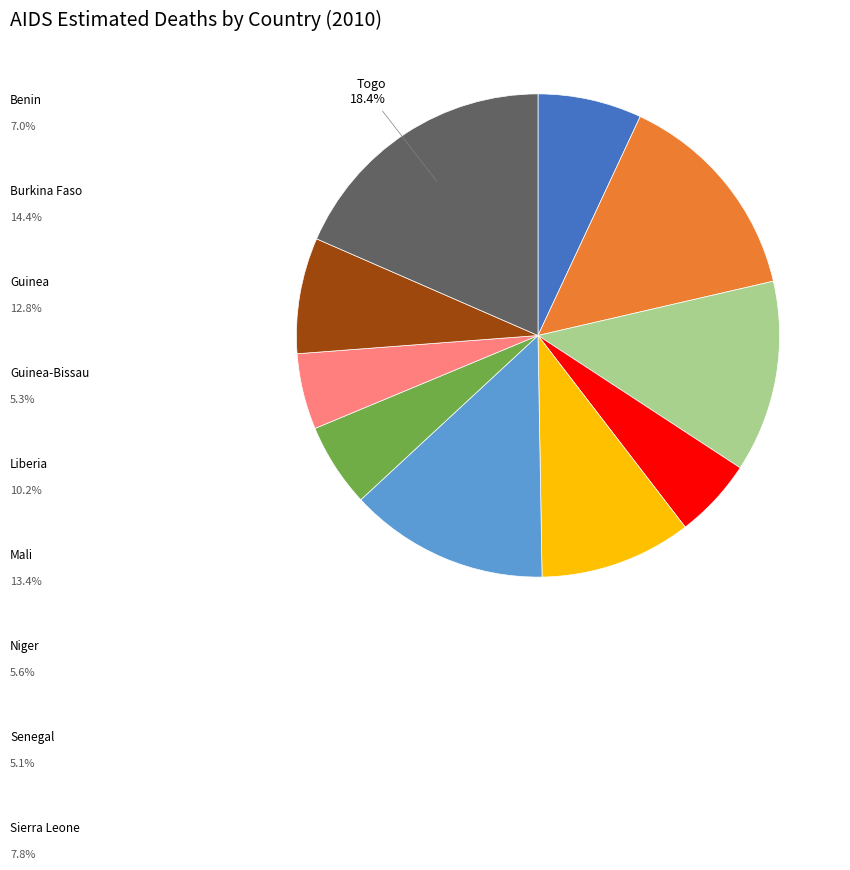

Is there any slice that represents more than half of the pie?

No